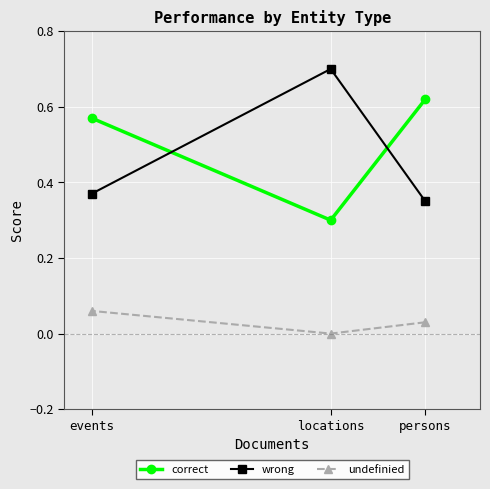

How many lines are shown in the chart?

3